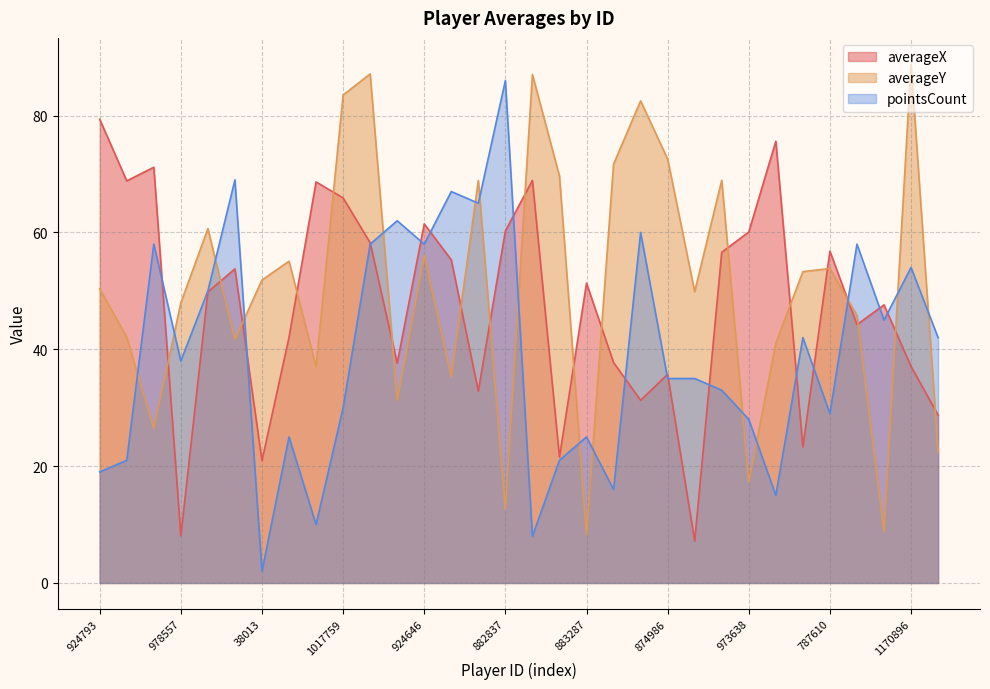

True or false: averageX and averageY cross at least once.

True